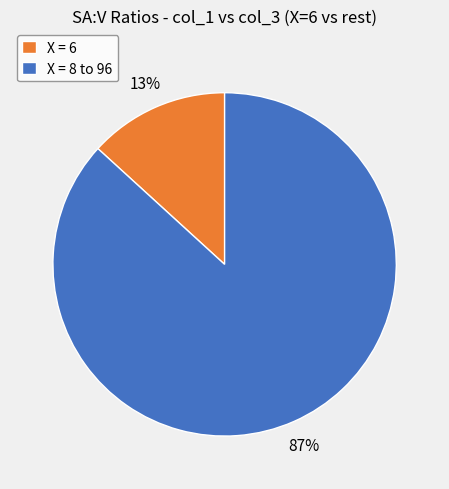

To the nearest percent, what portion does X = 6 represent?

13%